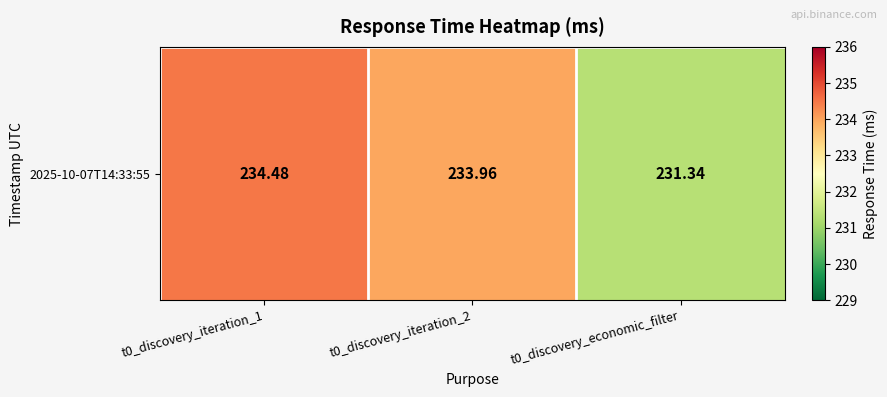

What is the sum of the values at t0_discovery_economic_filter and t0_discovery_iteration_1?

465.8